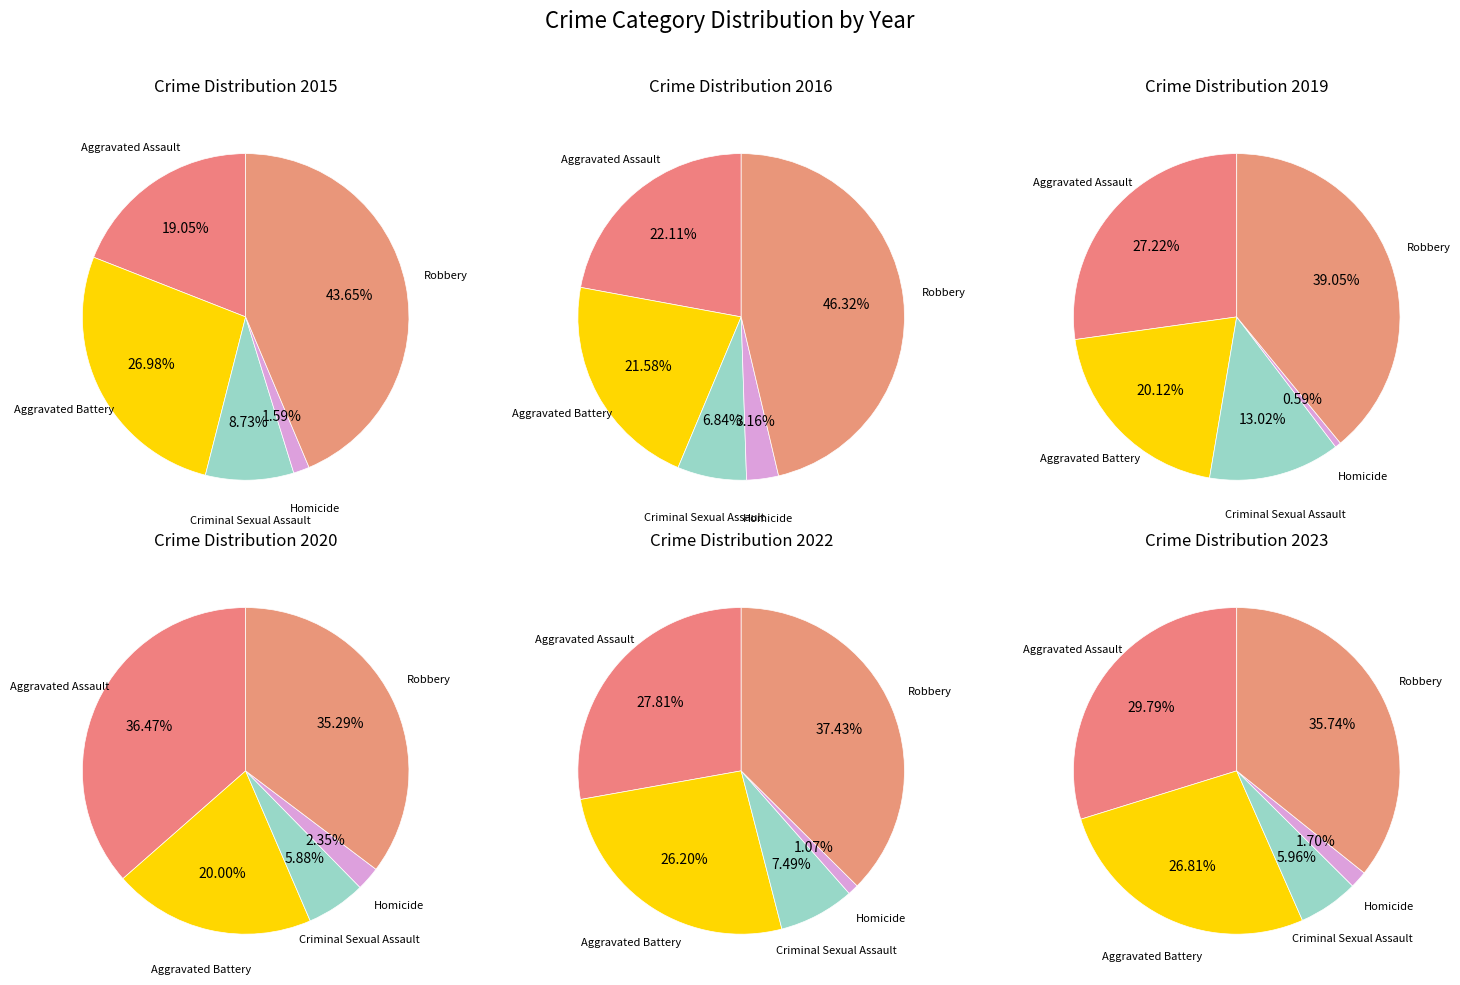

What is the change in value from Criminal Sexual Assault to Homicide?

-10